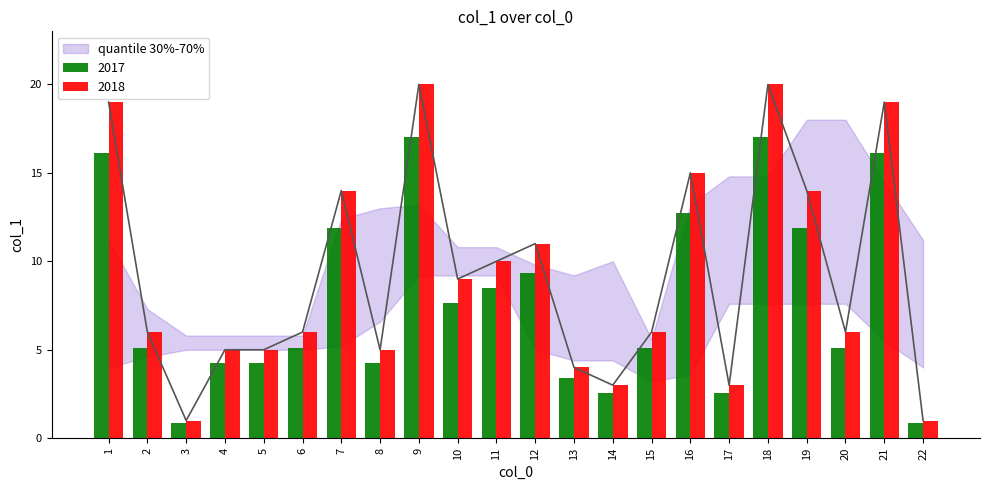

The chart shows a value of 11 at 9. True or false?

False